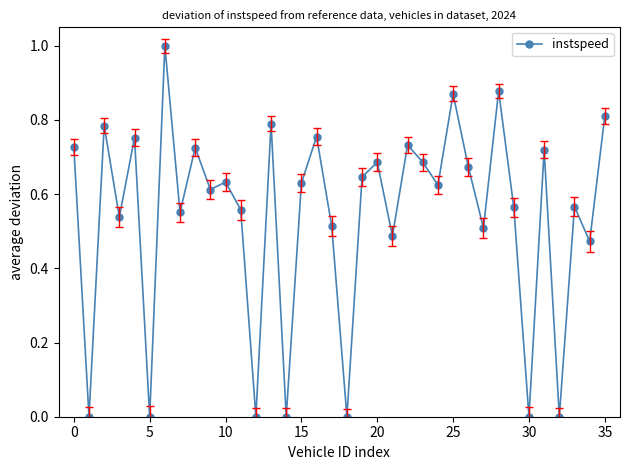

What is the sum of all values?

19.5